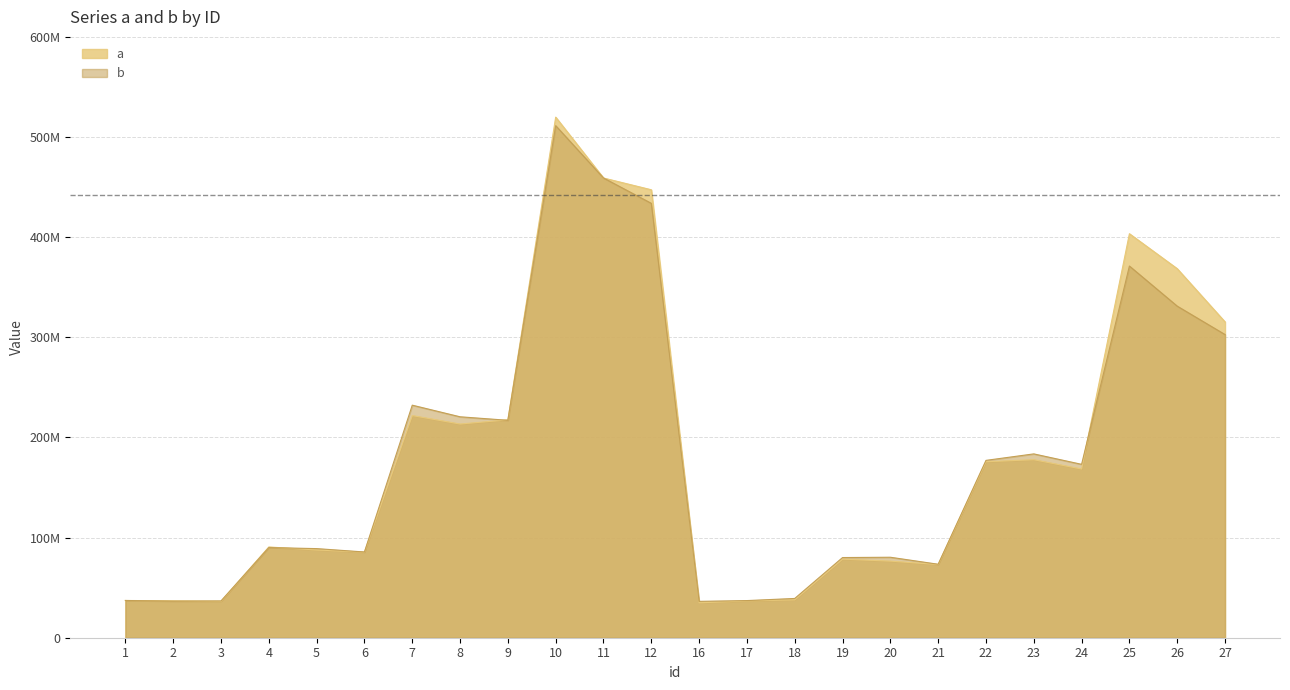

What are all the series names shown in the legend?

a, b